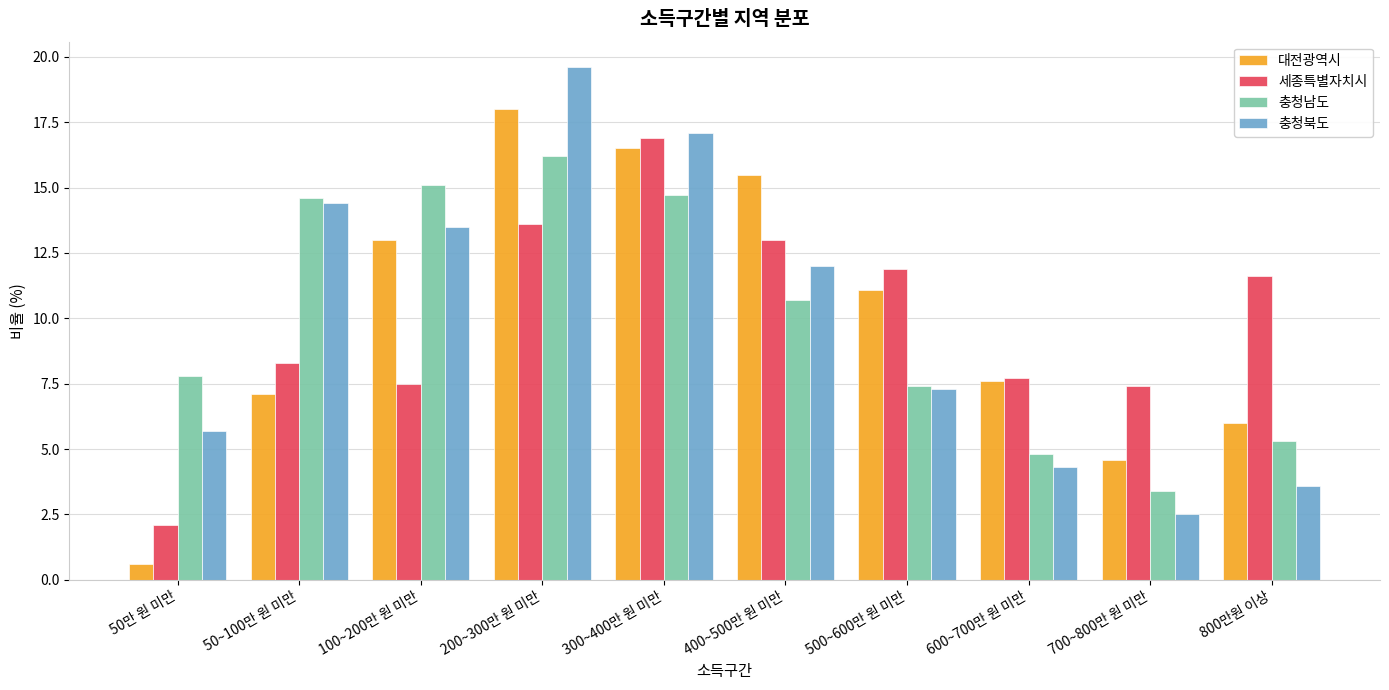

How many bars are there in each group?

4